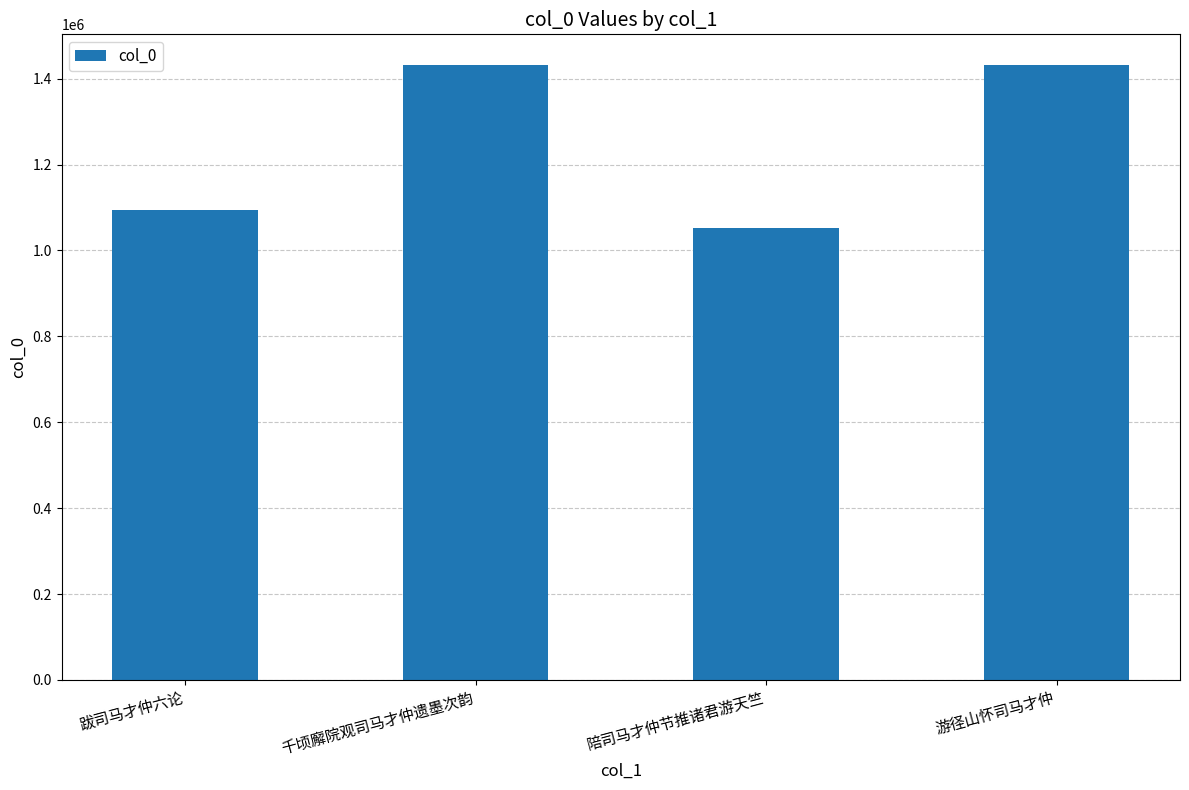

What is the label of the 2nd bar from the right?

陪司马才仲节推诸君游天竺